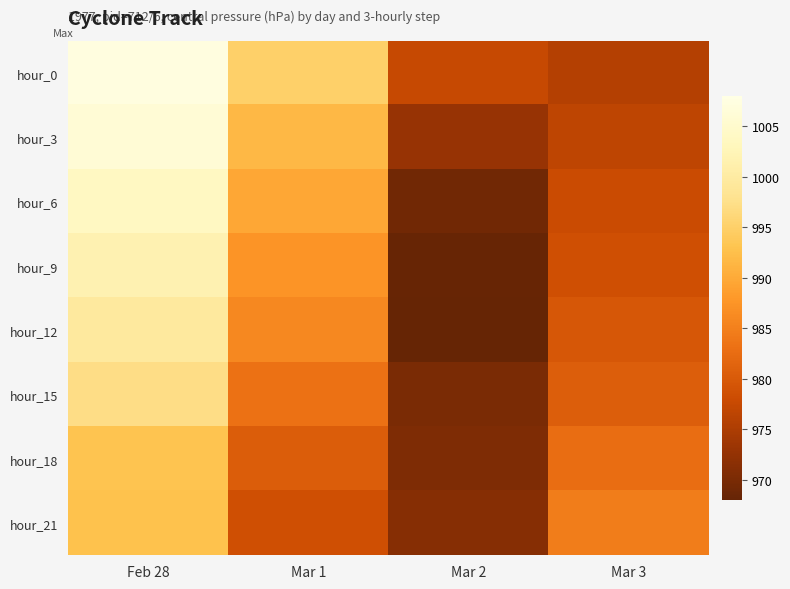

Reading left to right, what are all the values shown in this chart?

hour_0: Feb 28=1007.2	Mar 1=994.9	Mar 2=977.5	Mar 3=975.7
hour_3: Feb 28=1006.0	Mar 1=991.7	Mar 2=973.0	Mar 3=976.6
hour_6: Feb 28=1003.7	Mar 1=989.7	Mar 2=969.2	Mar 3=977.9
hour_9: Feb 28=1001.7	Mar 1=987.4	Mar 2=968.2	Mar 3=978.6
hour_12: Feb 28=999.4	Mar 1=986.0	Mar 2=968.1	Mar 3=979.6
hour_15: Feb 28=997.1	Mar 1=983.3	Mar 2=970.1	Mar 3=980.5
hour_18: Feb 28=993.1	Mar 1=980.5	Mar 2=970.5	Mar 3=982.6
hour_21: Feb 28=992.7	Mar 1=978.5	Mar 2=971.2	Mar 3=984.7